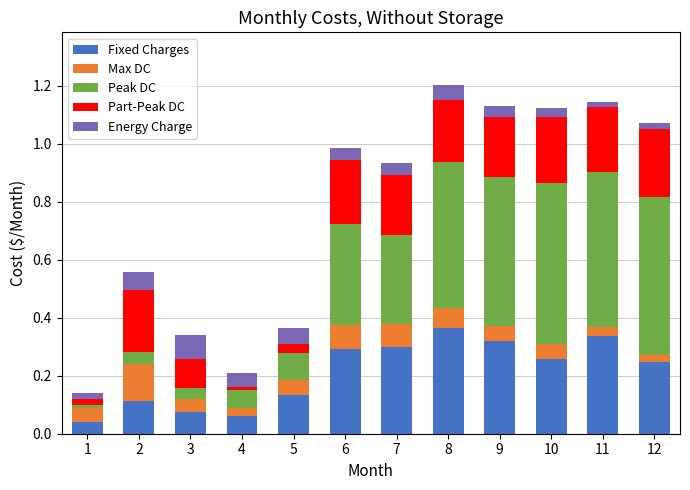

The value of Fixed Charges at 6 is 0.2. True or false?

False